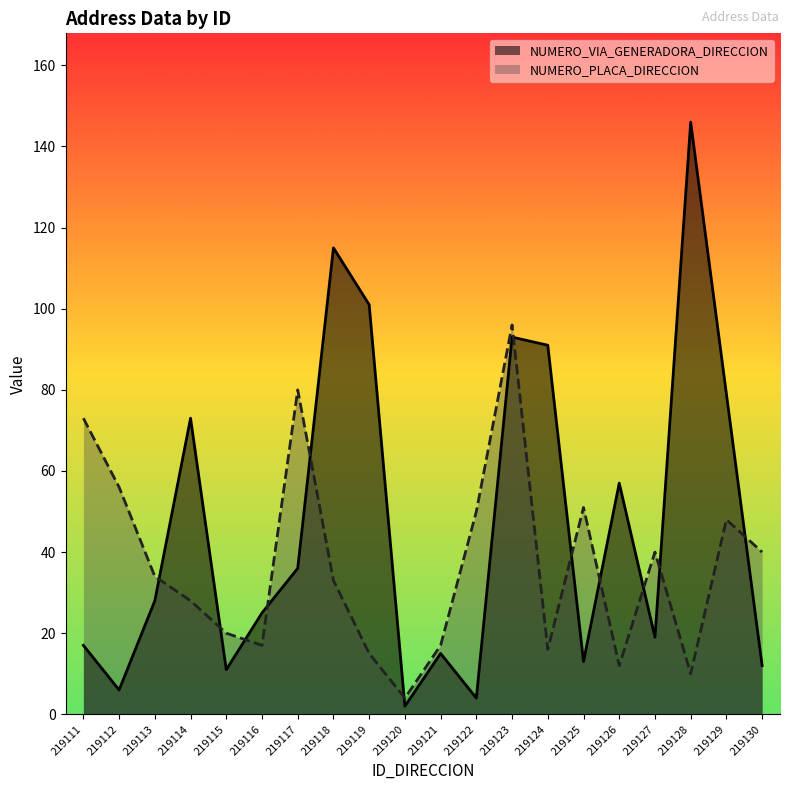

Is the value of NUMERO_PLACA_DIRECCION at 219119 greater than the value of NUMERO_VIA_GENERADORA_DIRECCION at 219116?

No